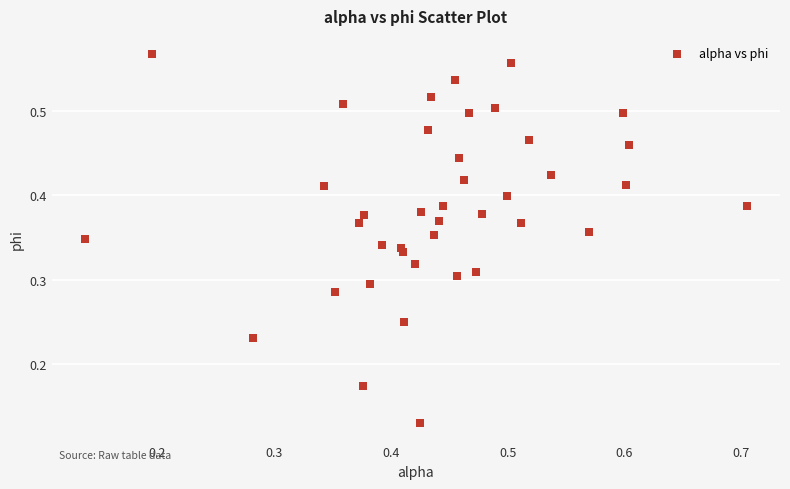

How many data points are displayed?

40